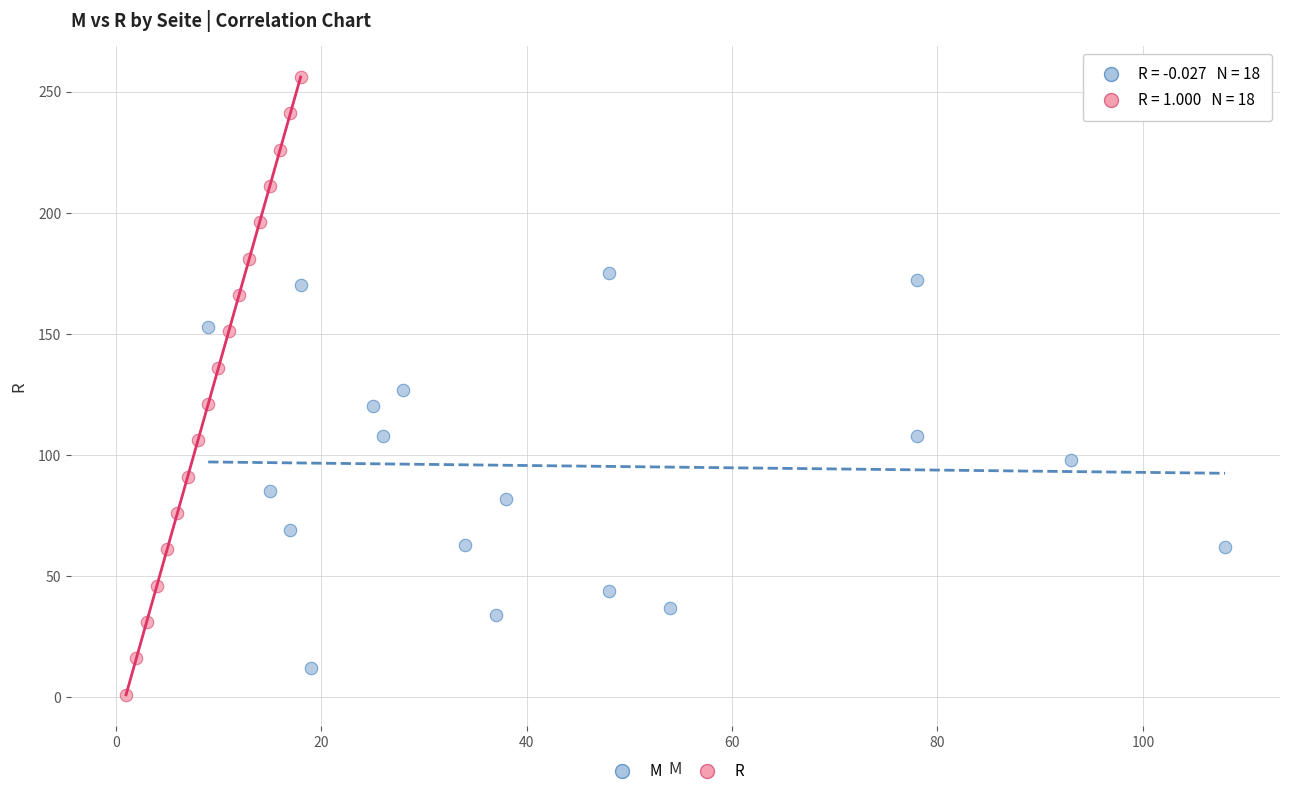

Which series has the largest Y range (max minus min)?

R